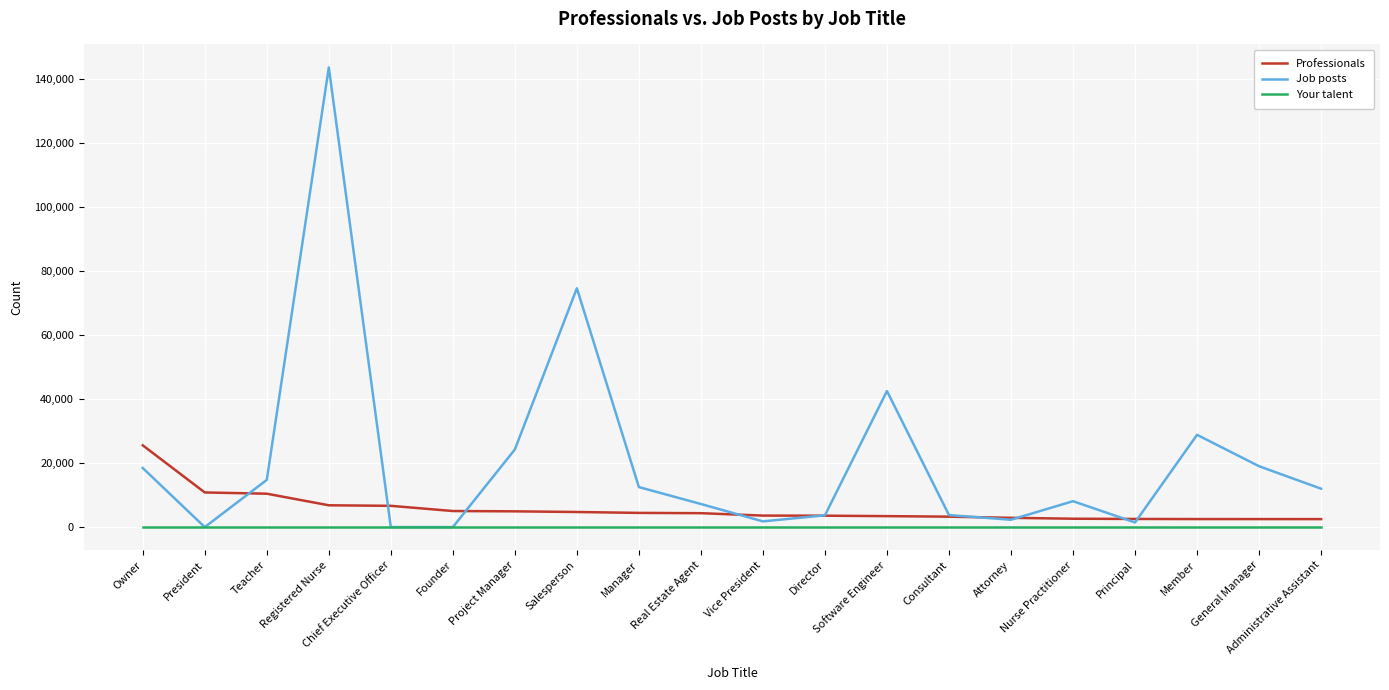

Which series has the largest total across all categories?

Job posts